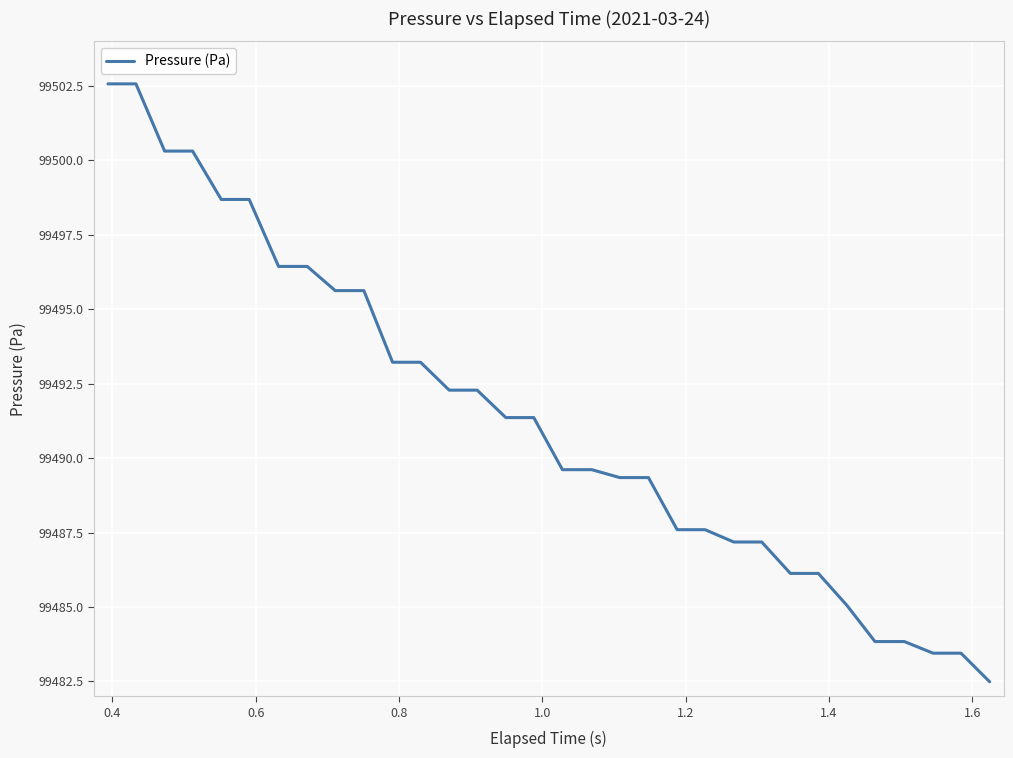

How many values exceed 99491?

16